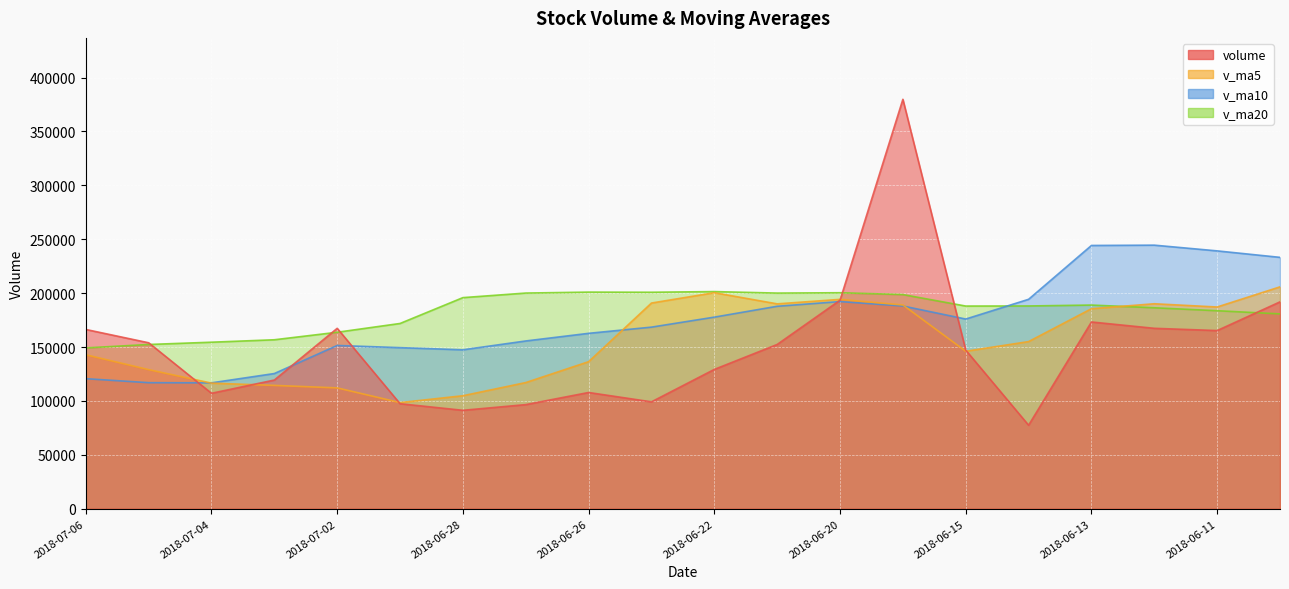

At how many categories does at least one series exceed 93219?

20